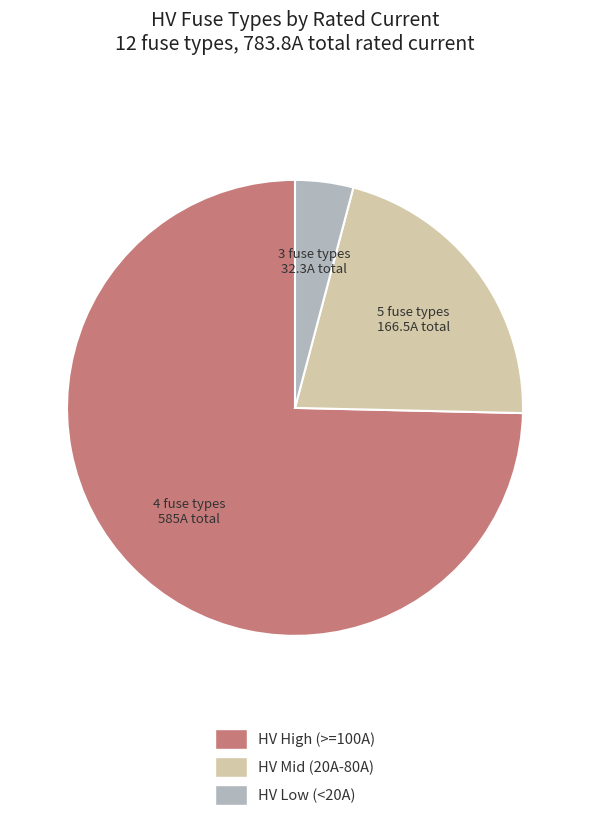

Does any single category account for the majority?

Yes